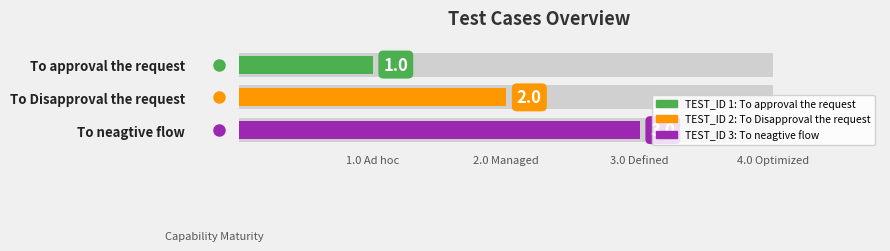

Where does the data first go above 2?

To neagtive flow